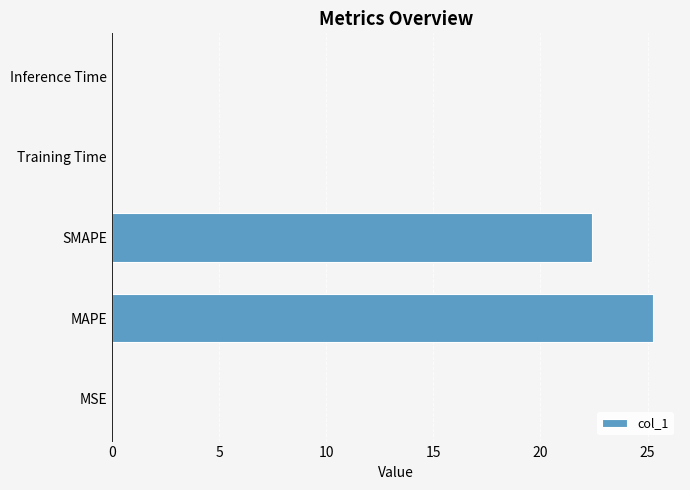

Does the chart contain stacked bars?

No